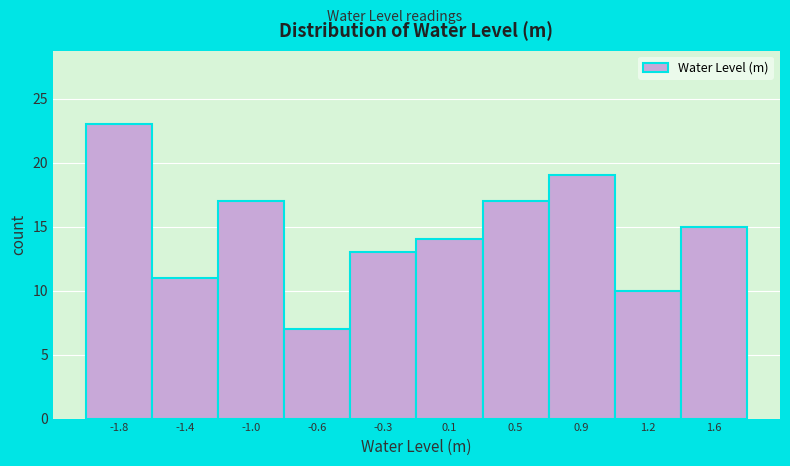

Reading left to right, transcribe this chart: for each bar, give the range it covers on the x-axis and its height. Neither the bar edges nor the heights are printed on the chart, so give them approximately, as read against the axes.

-1.95 to -1.60: 23
-1.60 to -1.20: 11
-1.20 to -0.85: 17
-0.85 to -0.45: 7
-0.45 to -0.10: 13
-0.10 to 0.30: 14
0.30 to 0.65: 17
0.65 to 1.05: 19
1.05 to 1.40: 10
1.40 to 1.80: 15